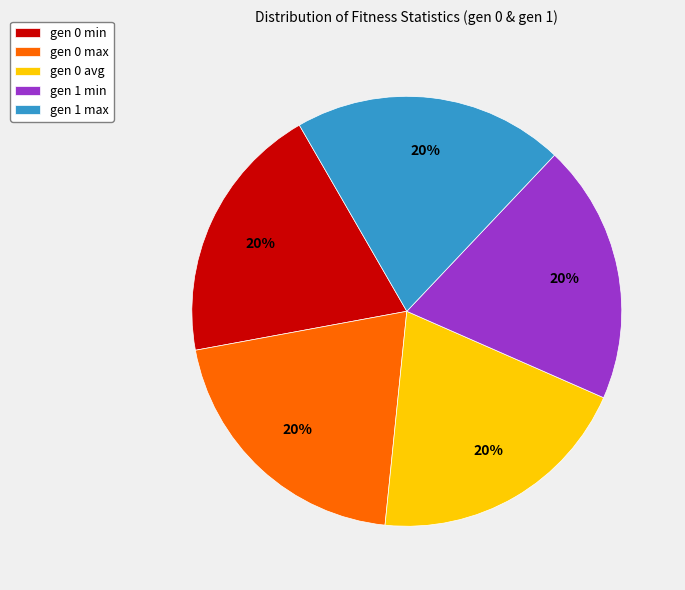

How many segments does this pie chart have?

5